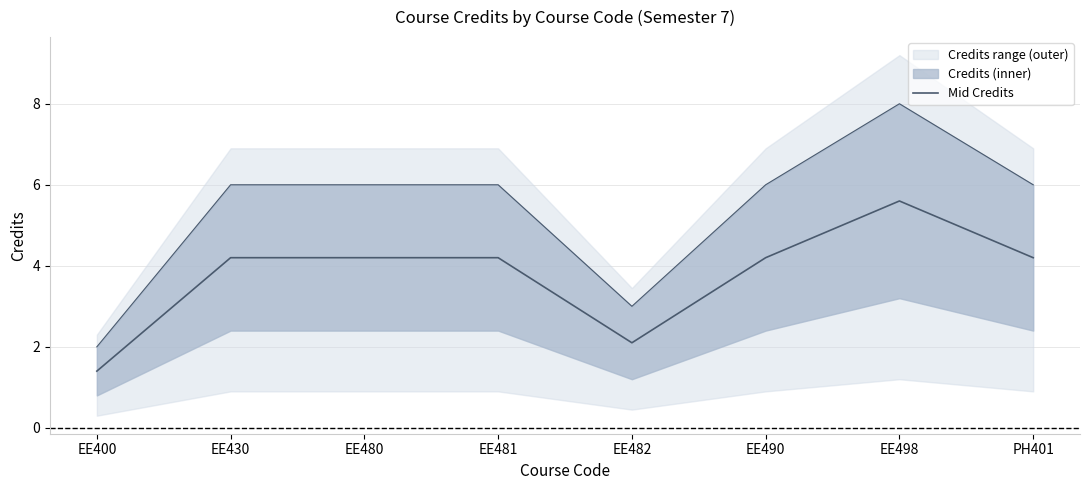

What position from the left is EE430?

2